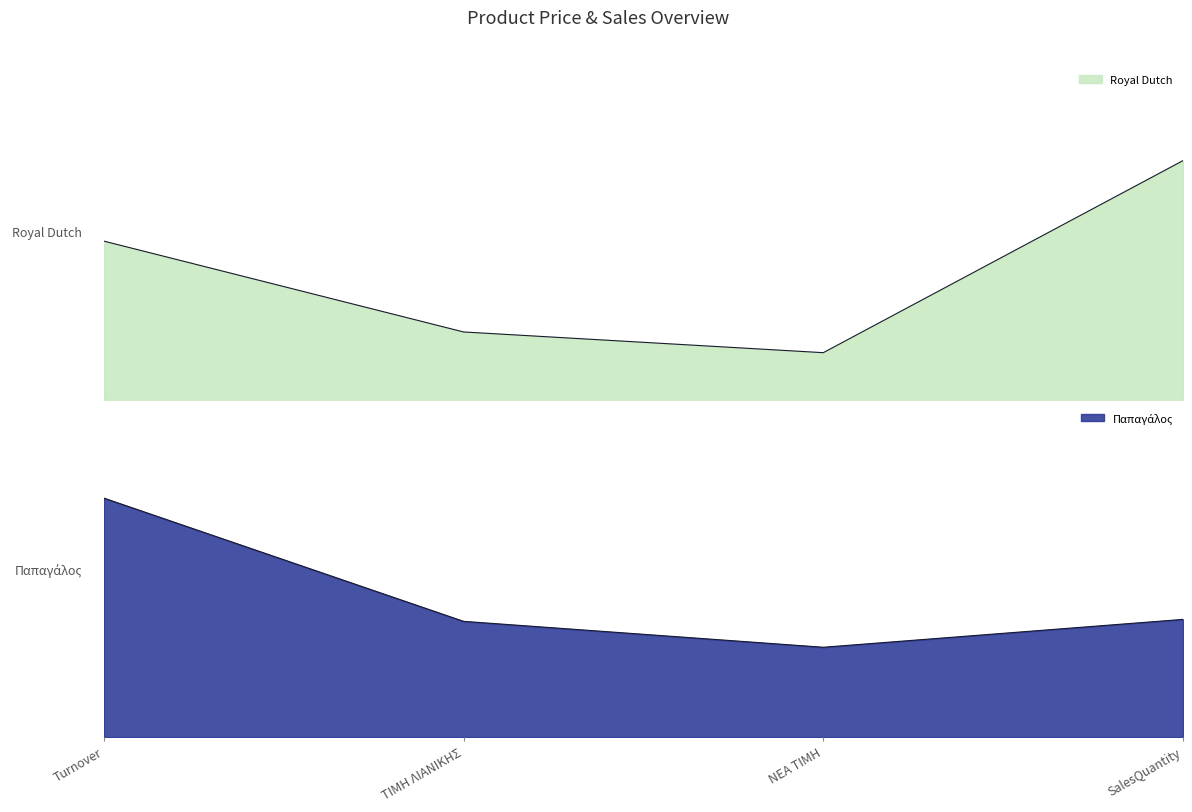

The value of Royal Dutch at SalesQuantity is 0.7. True or false?

False